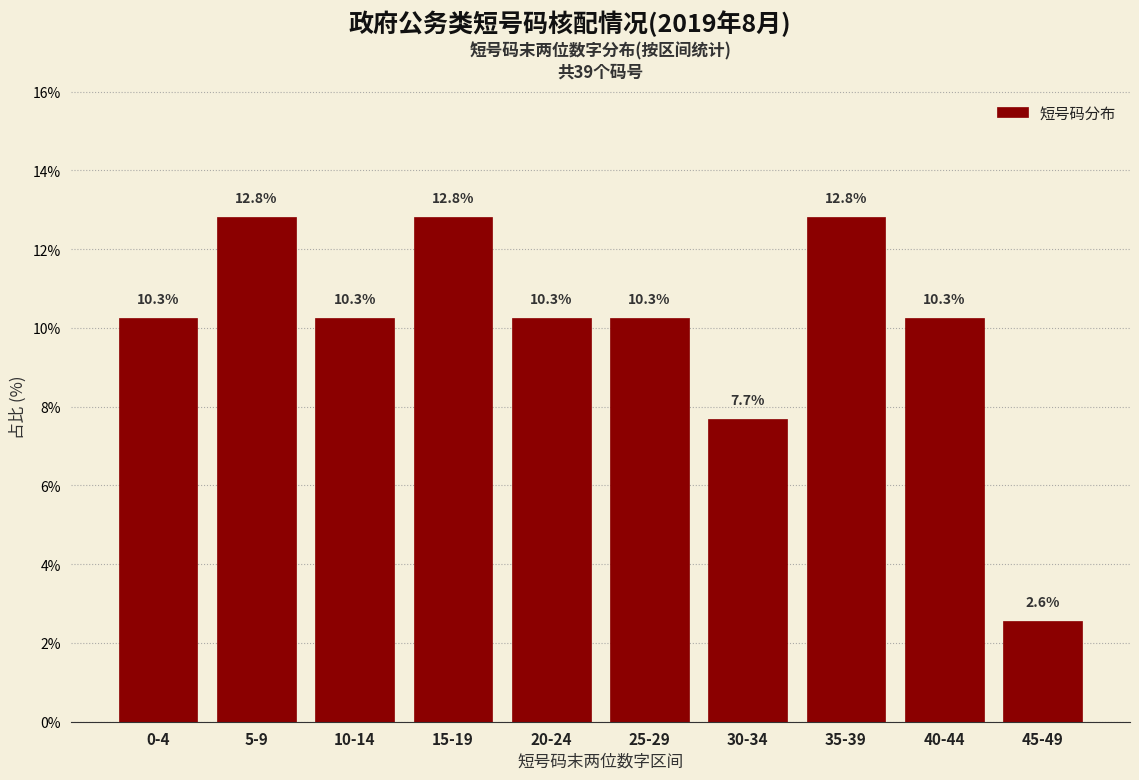

Reading left to right, what are all the values shown in this chart?

0-4=10.3	5-9=12.8	10-14=10.3	15-19=12.8	20-24=10.3	25-29=10.3	30-34=7.7	35-39=12.8	40-44=10.3	45-49=2.6